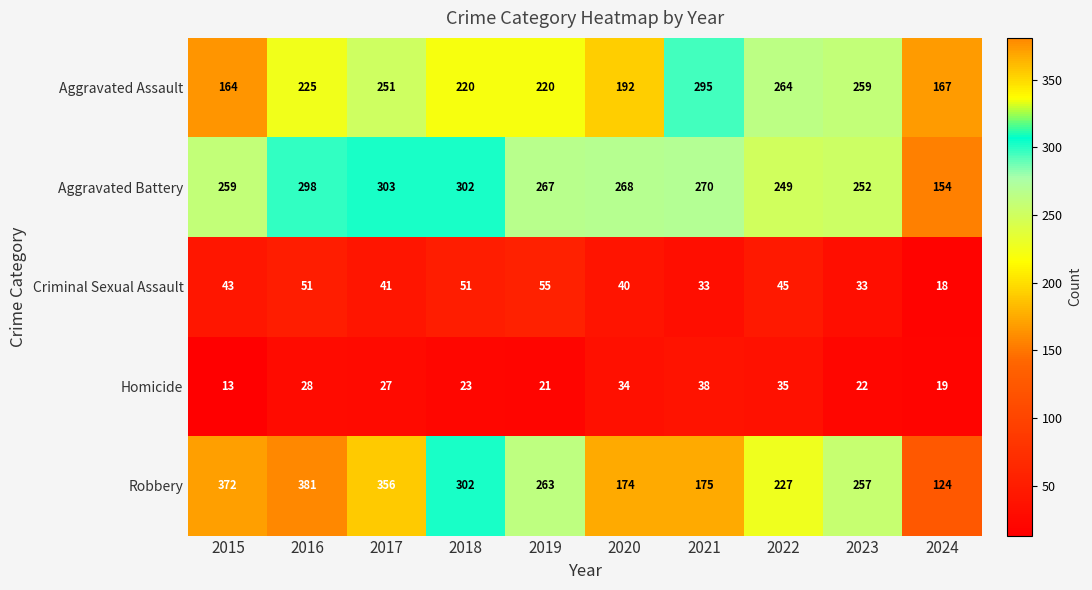

What is the spread (max minus min) of values at 2021?

262